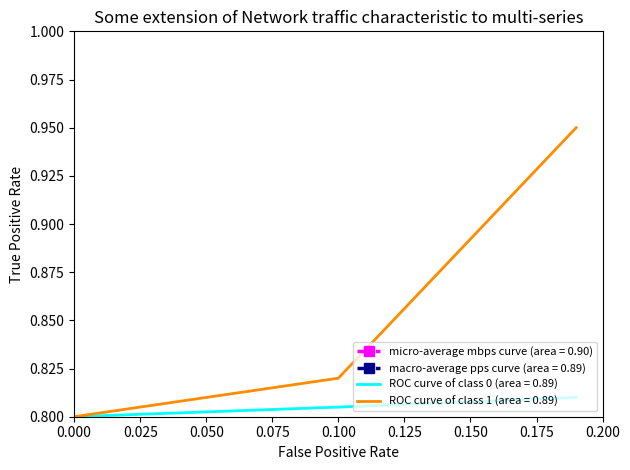

True or false: ROC curve of class 1 (area = 0.89) has a value of 0.8 at 0.000.

True